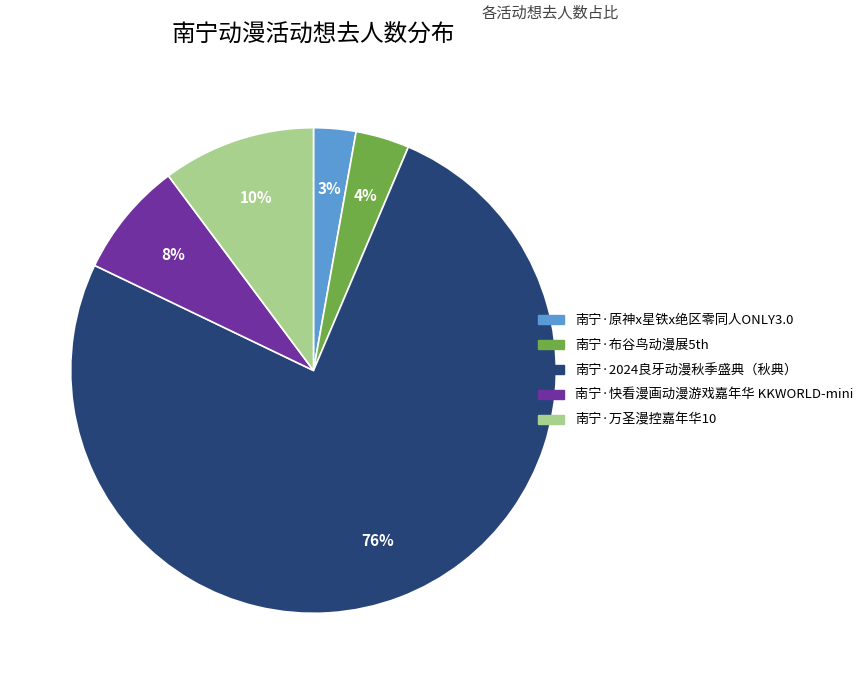

Does any single category account for the majority?

Yes